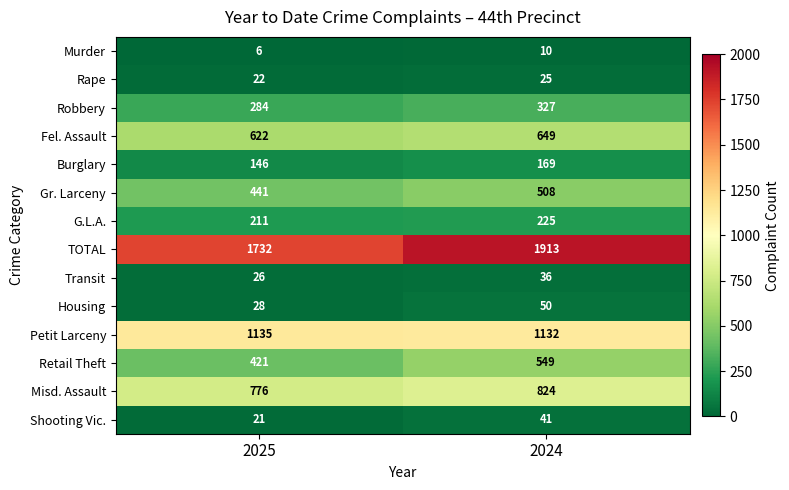

What is the sum of the Transit values at 2025 and 2024?

62